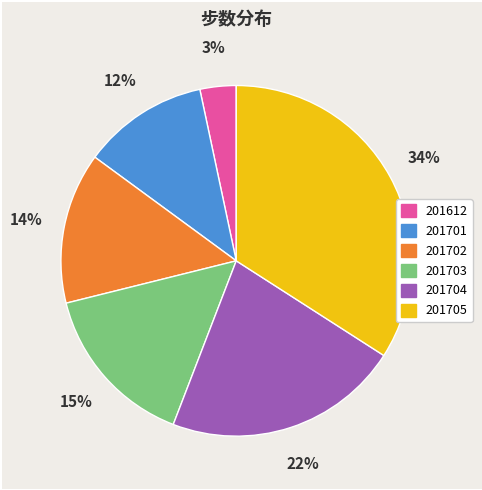

Which slice is the largest?

201705